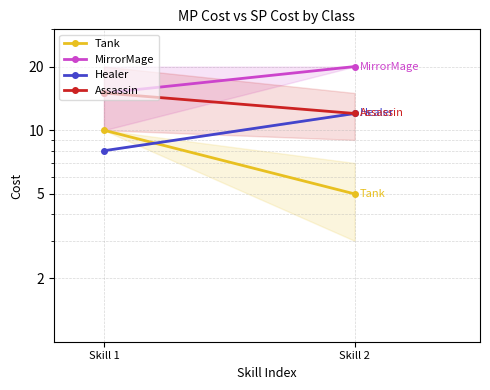

Reading left to right, extract all data points from this chart.

Tank: Skill 1=10	Skill 2=5
MirrorMage: Skill 1=15	Skill 2=20
Healer: Skill 1=8	Skill 2=12
Assassin: Skill 1=15	Skill 2=12